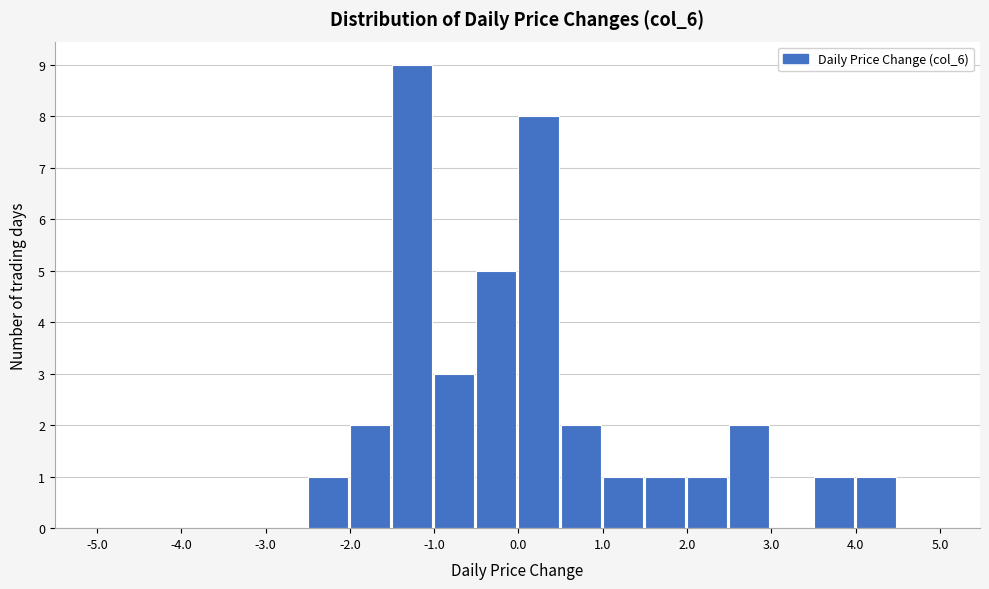

Which range on the x-axis has the tallest bar?

-1.5 to -1.0